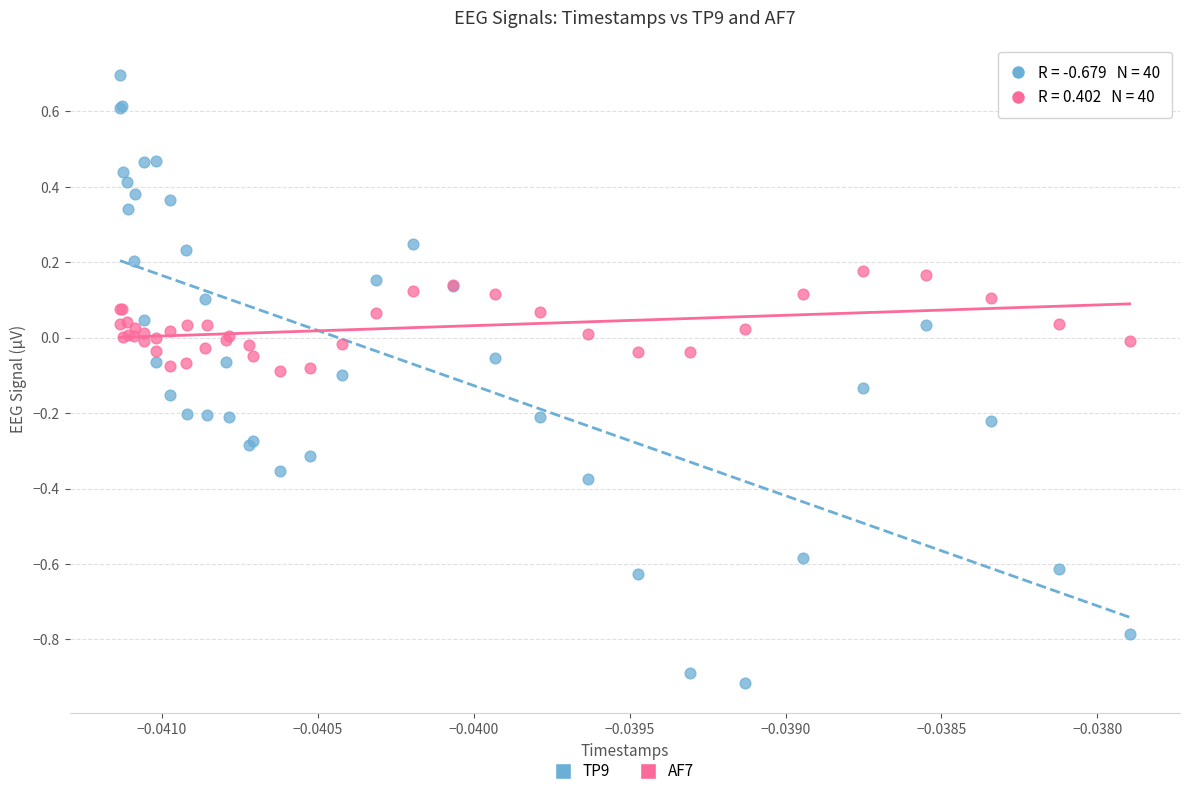

Which series reaches the maximum Y coordinate?

TP9